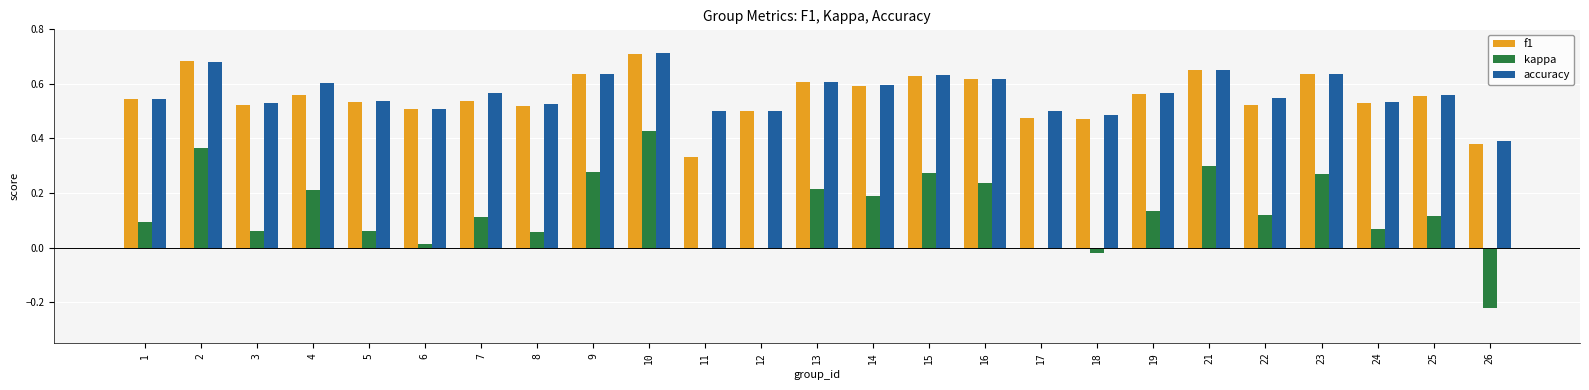

Does the chart contain stacked bars?

No